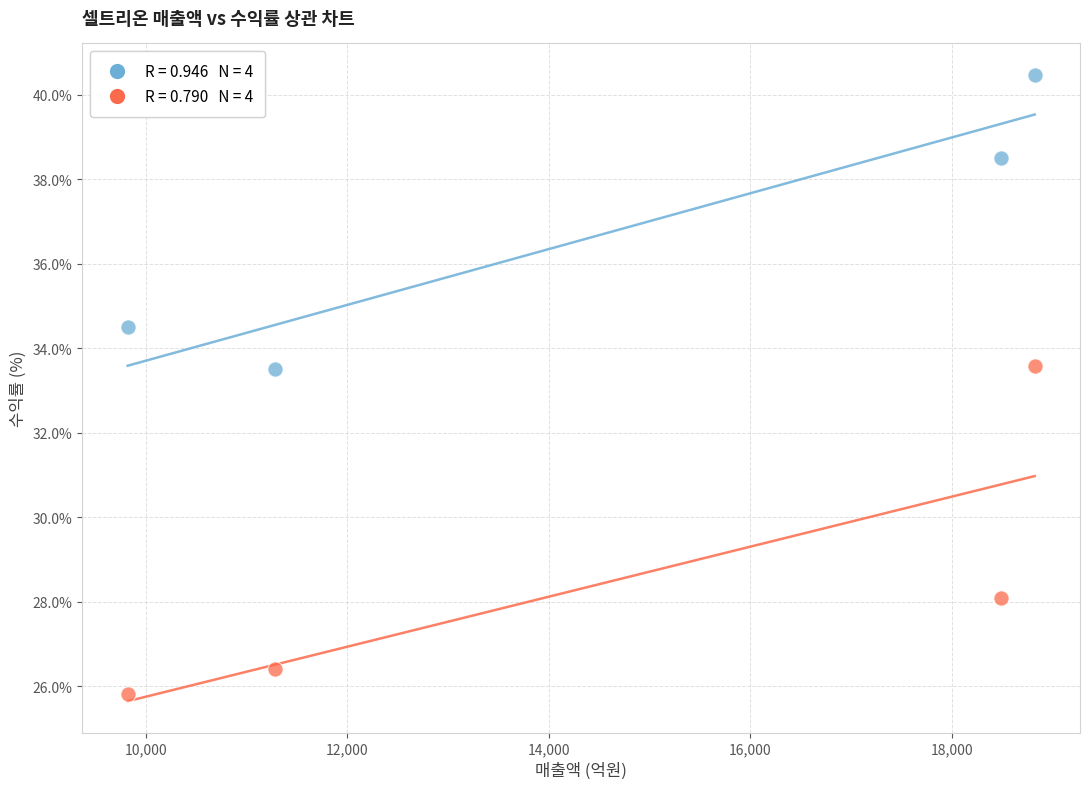

Across all data points, what is the range of X values (max minus min)?

9001.0